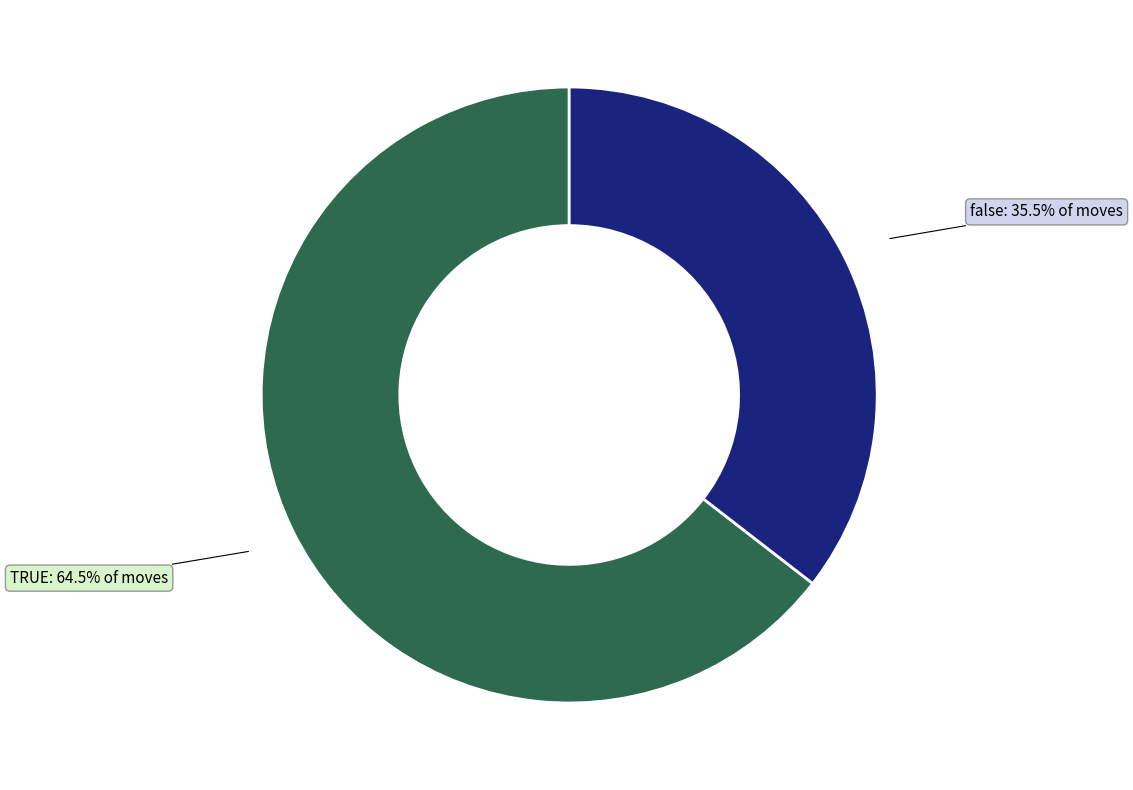

Count the number of slices in the pie.

2